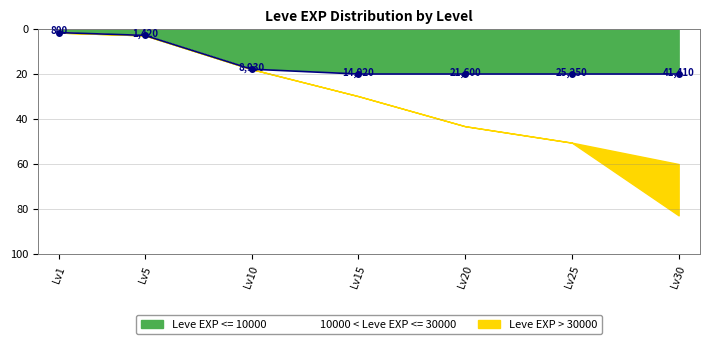

Does the chart have visible grid lines?

Yes